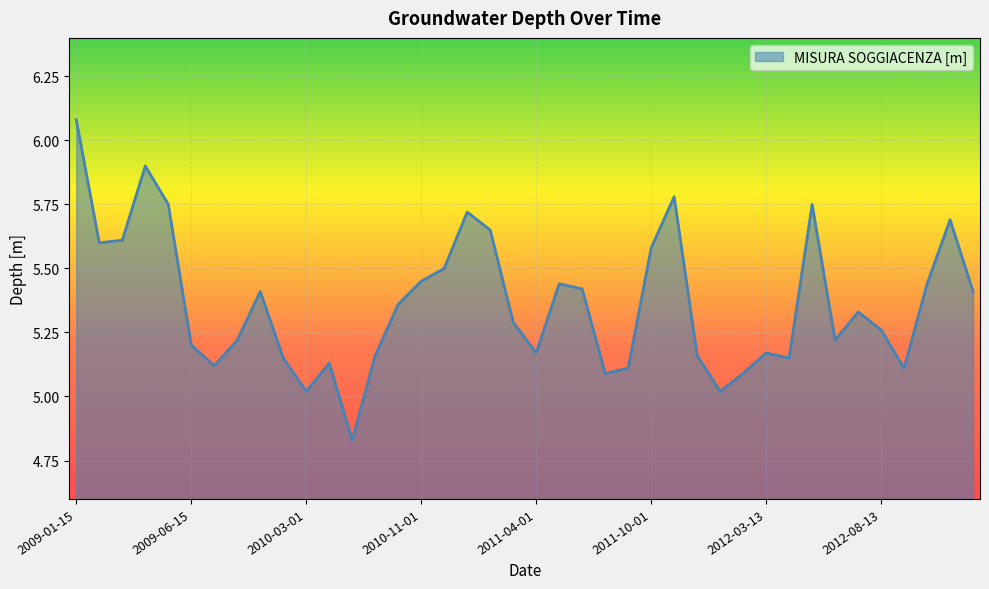

Is this an area chart (filled region under the line)?

Yes